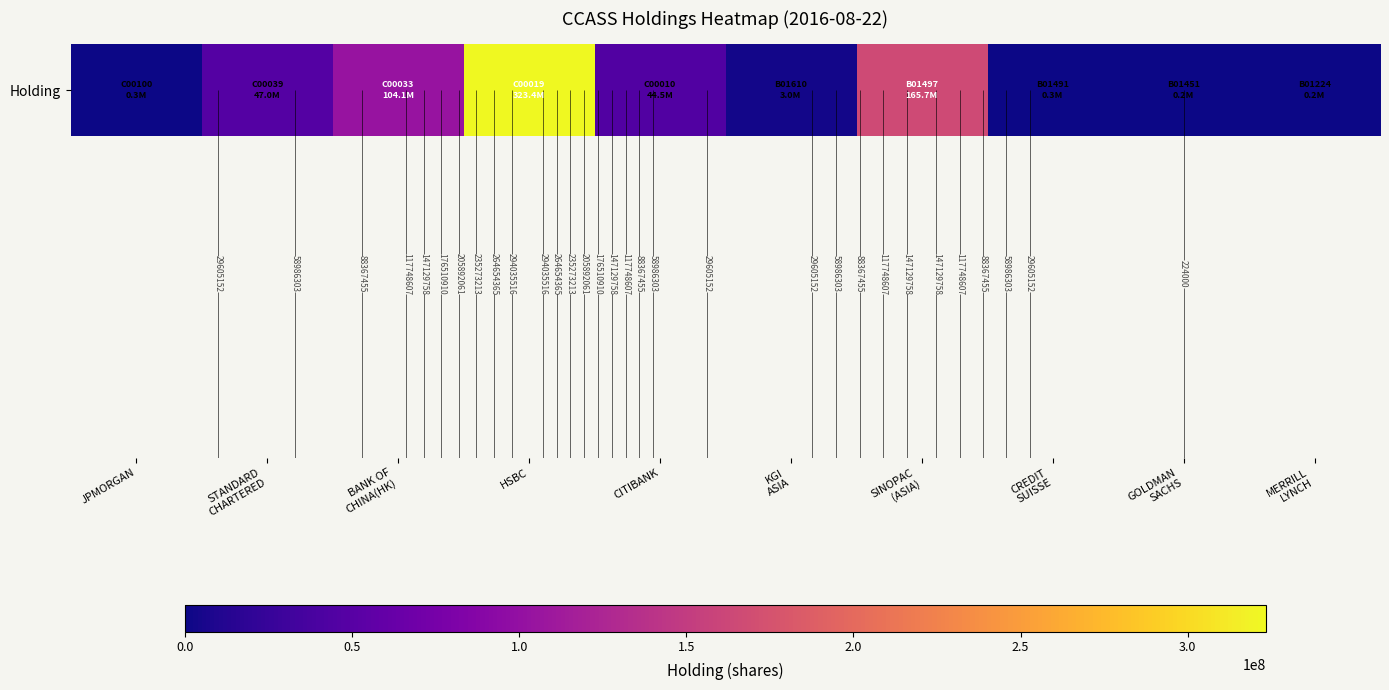

Reading left to right, extract all data points from this chart.

JPMORGAN=344200	STANDARD
CHARTERED=46960632	BANK OF
CHINA(HK)=104076987	HSBC=323416668	CITIBANK=44485682	KGI
ASIA=2957726	SINOPAC
(ASIA)=165695358	CREDIT
SUISSE=336000	GOLDMAN
SACHS=224000	MERRILL
LYNCH=224000